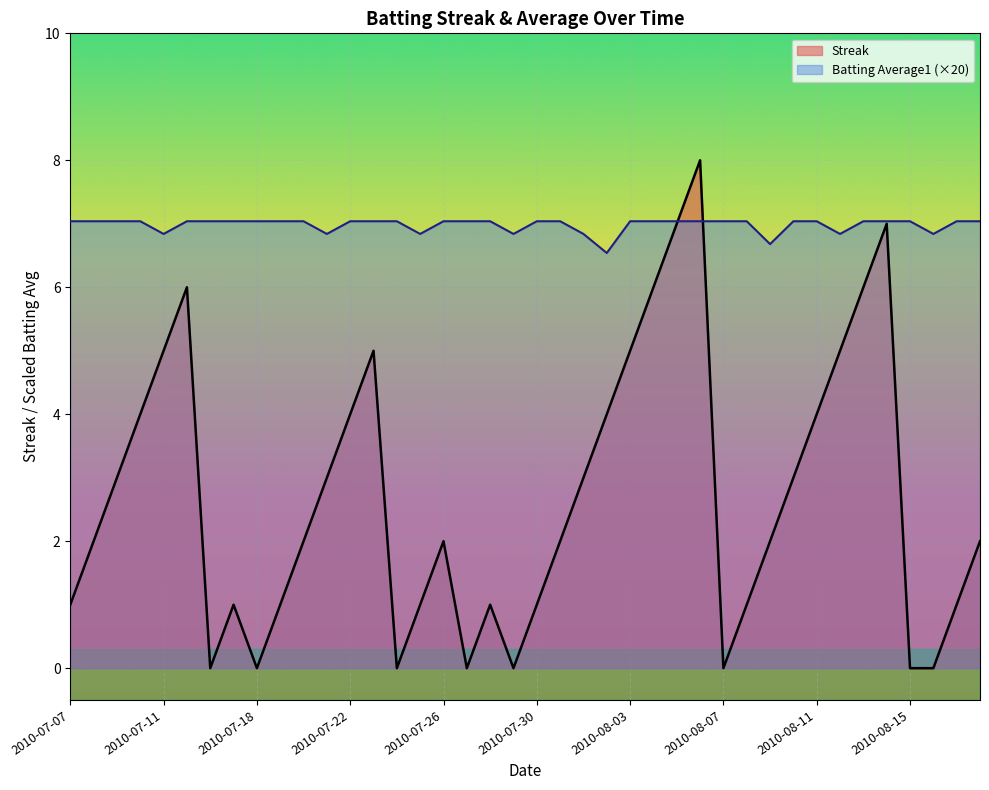

True or false: Batting Average1 has more than 2 interior local peaks.

False